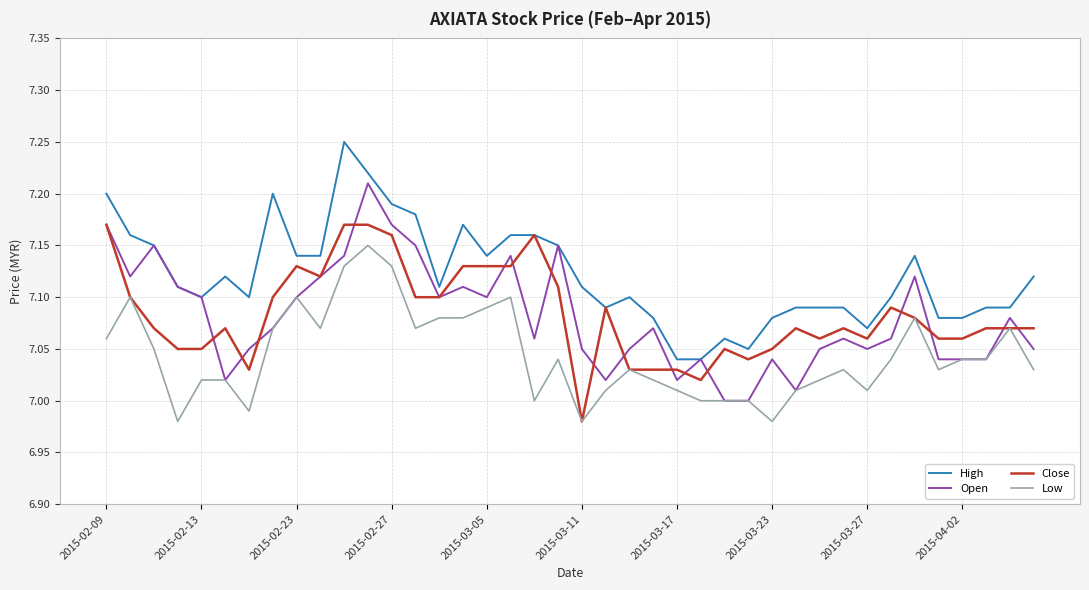

Which series has the largest total across all categories?

High